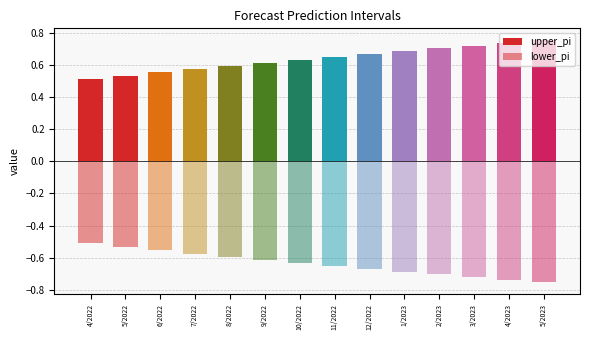

What is the value of the lower_pi bar at the 3rd from the left?

-0.6